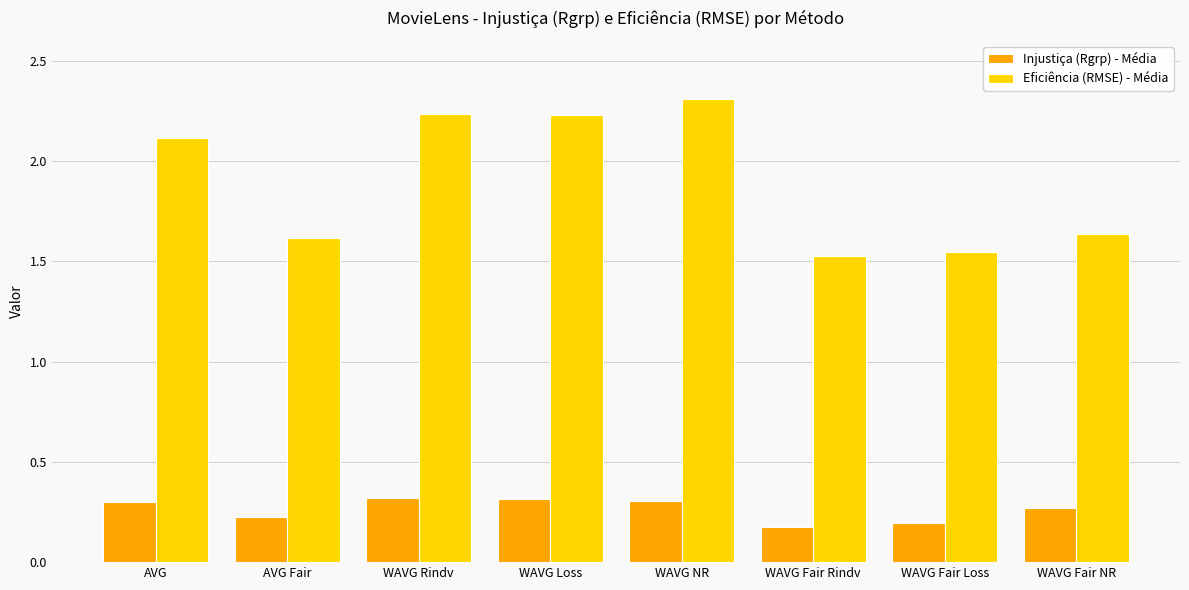

Which series has the widest spread of values?

Eficiência (RMSE) - Média